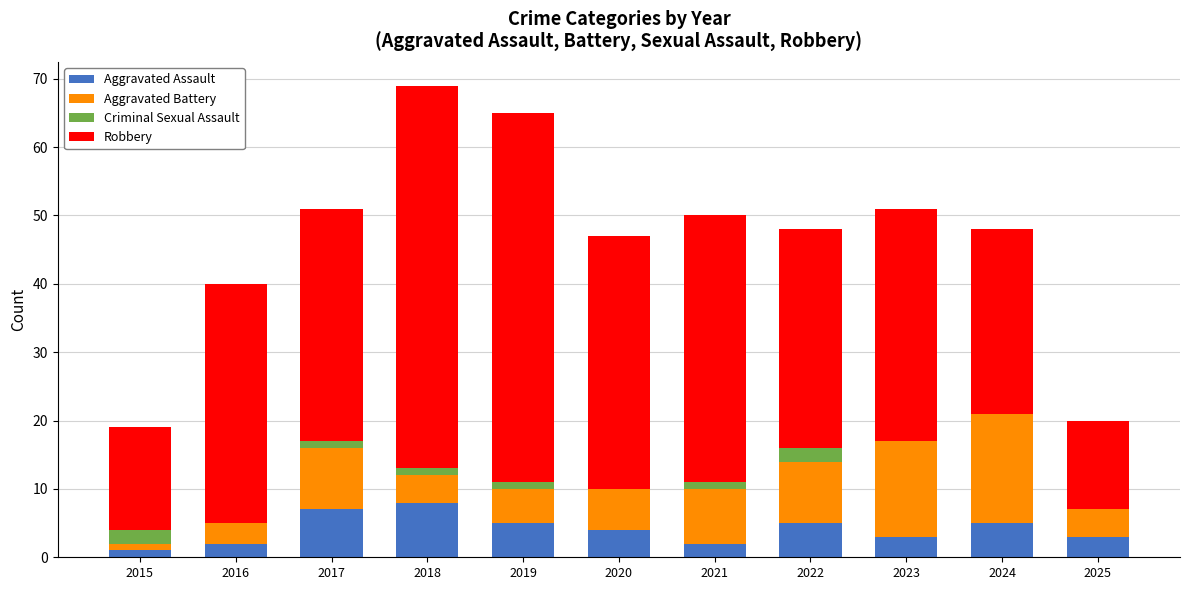

What is the total value across all series at 2023?

51